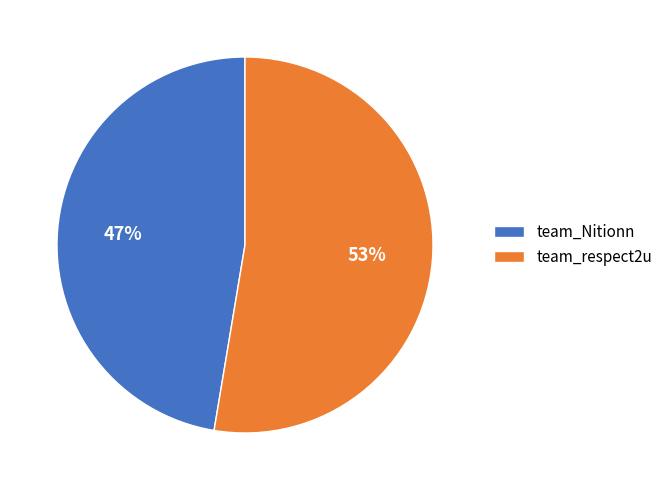

Is there a majority slice in this chart?

Yes